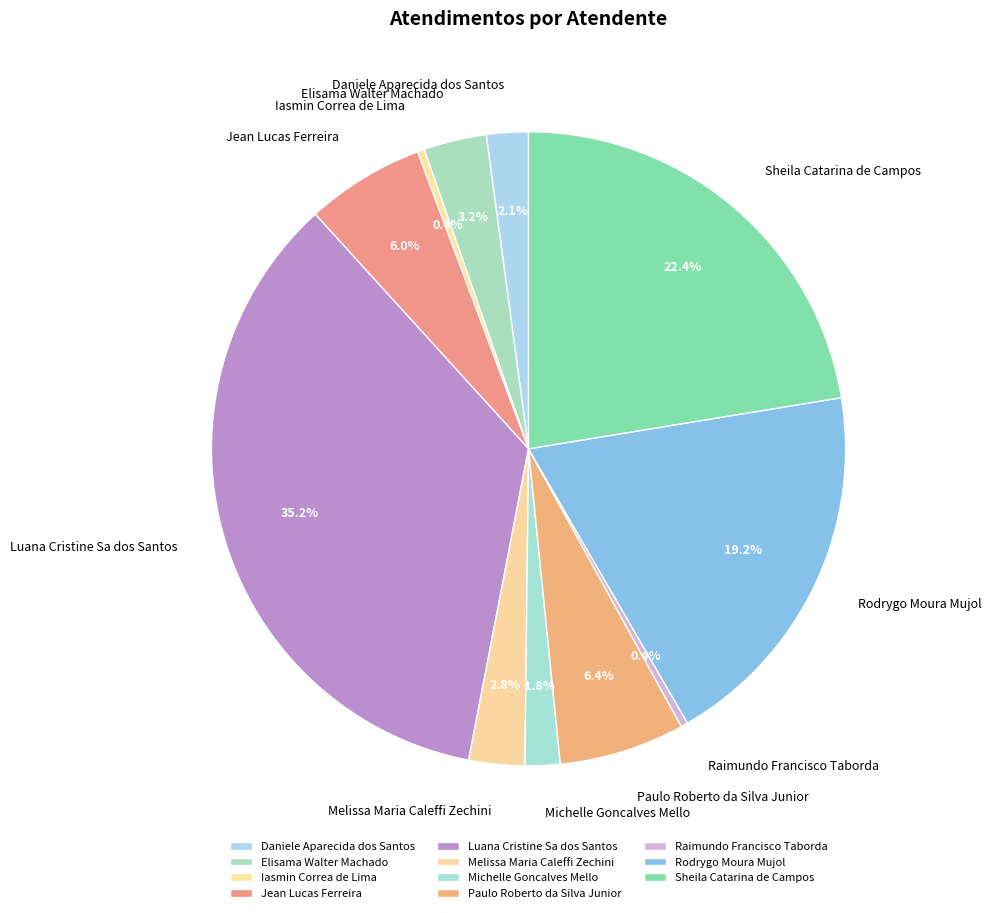

True or false: Melissa Maria Caleffi Zechini accounts for 3% of the total.

True